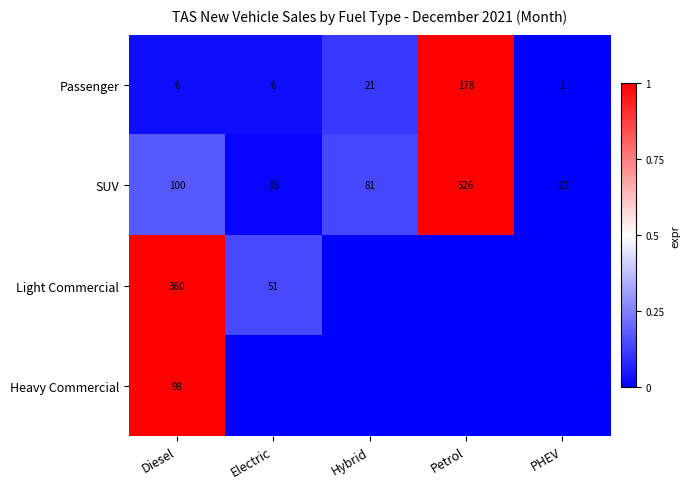

Which category has the highest value in the SUV series?

Petrol